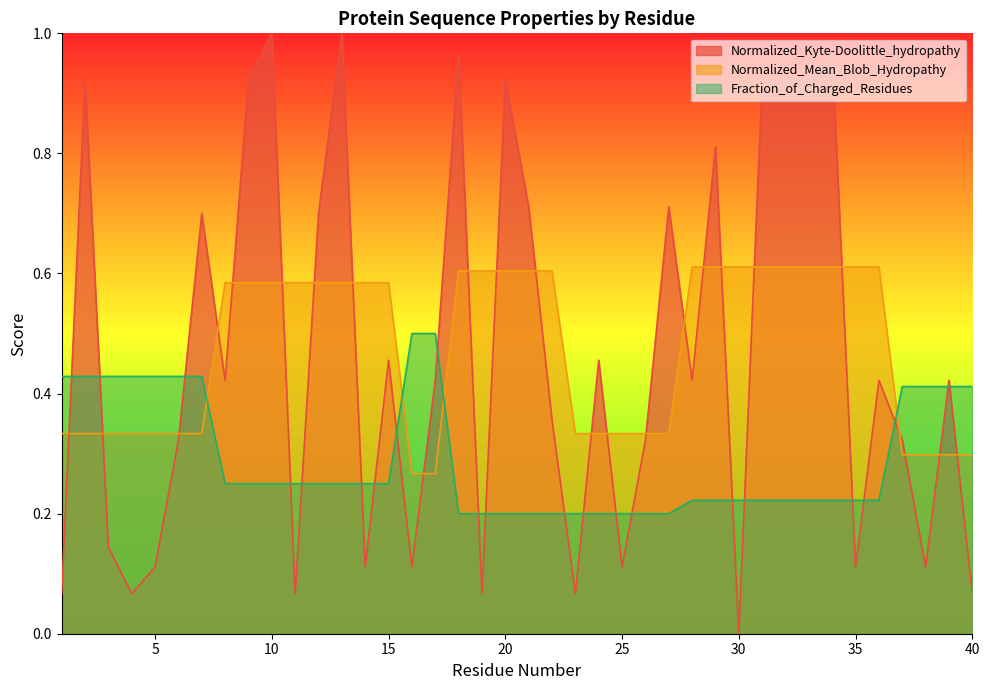

Which category has the highest value in the Normalized_Mean_Blob_Hydropathy series?

28